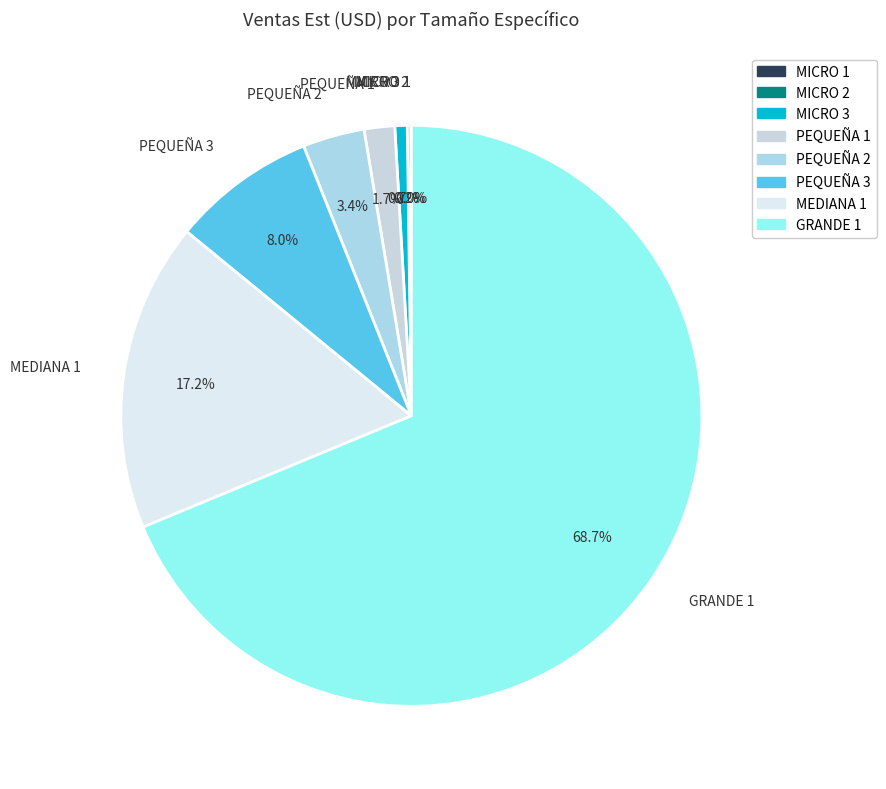

What percentage do MEDIANA 1 and PEQUEÑA 2 together represent?

20.6%